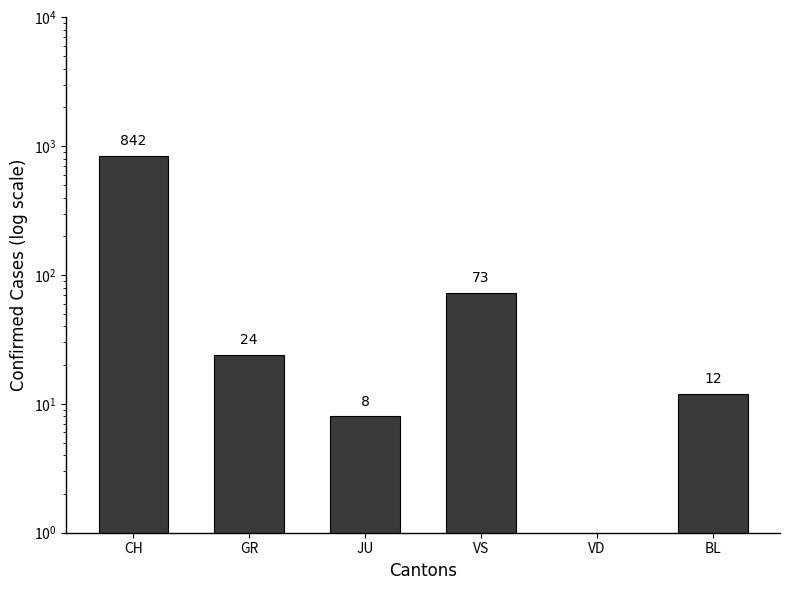

How many distinct data groups are displayed?

1